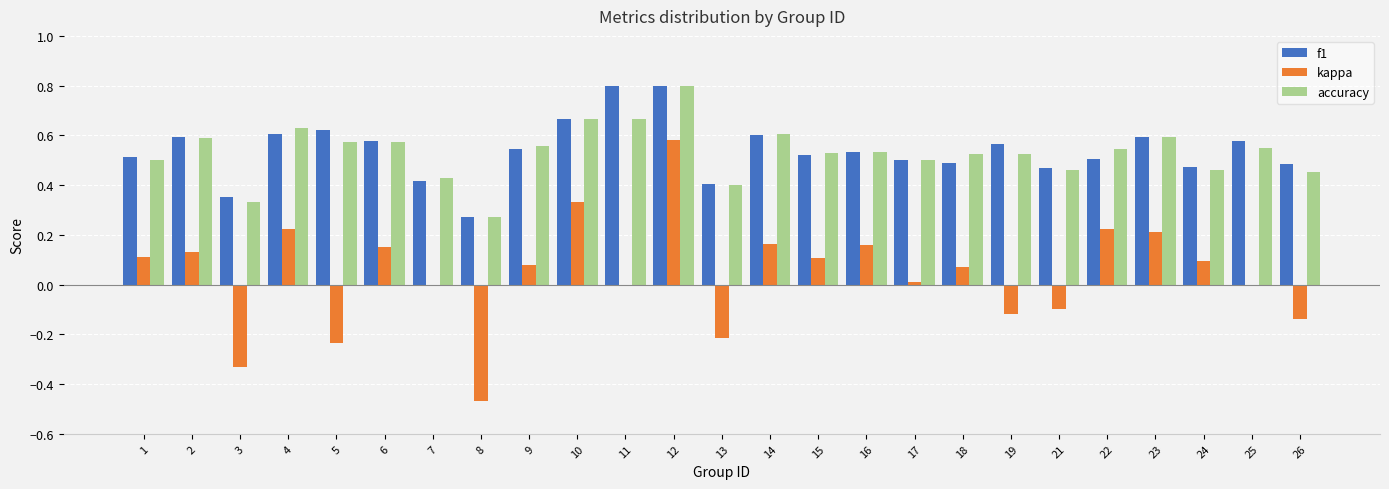

What is the sum of all f1 values?

13.5